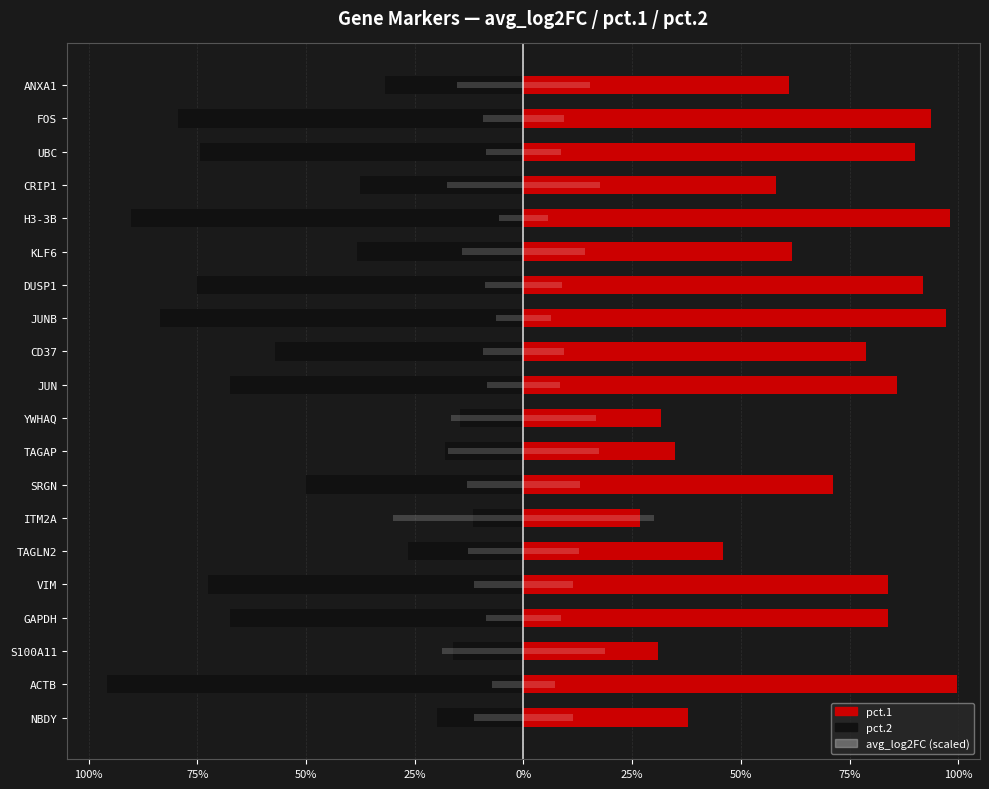

What is the maximum value shown in the chart?

1.0